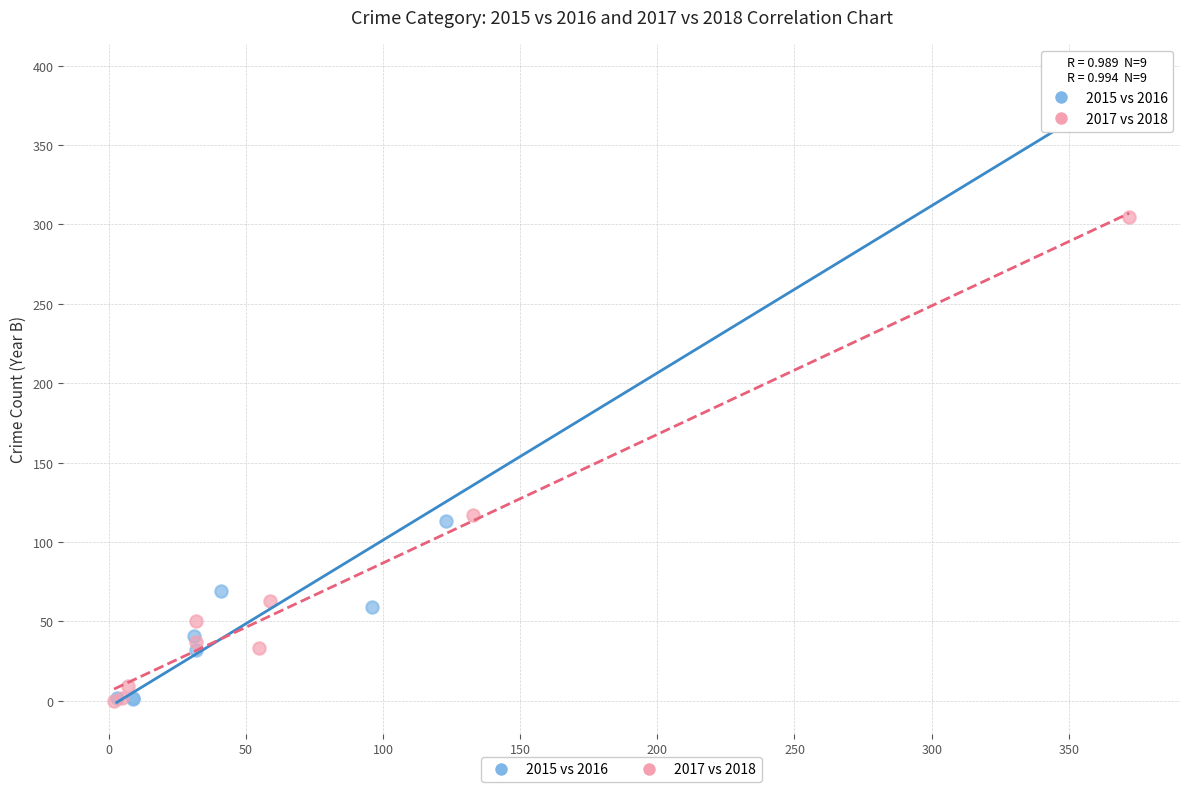

What are all the series names shown in the legend?

2015 vs 2016, 2017 vs 2018